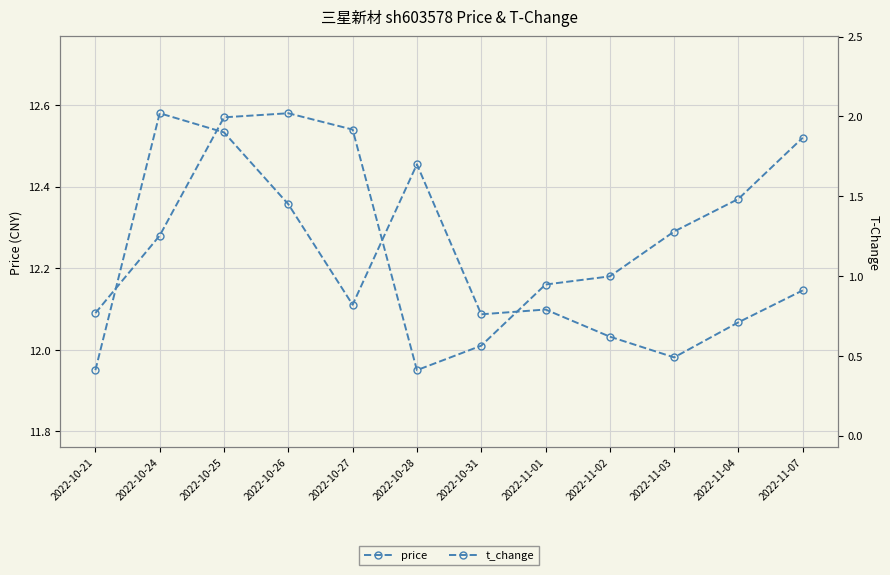

What is the difference between the maximum and minimum values in the t_change series?

1.6